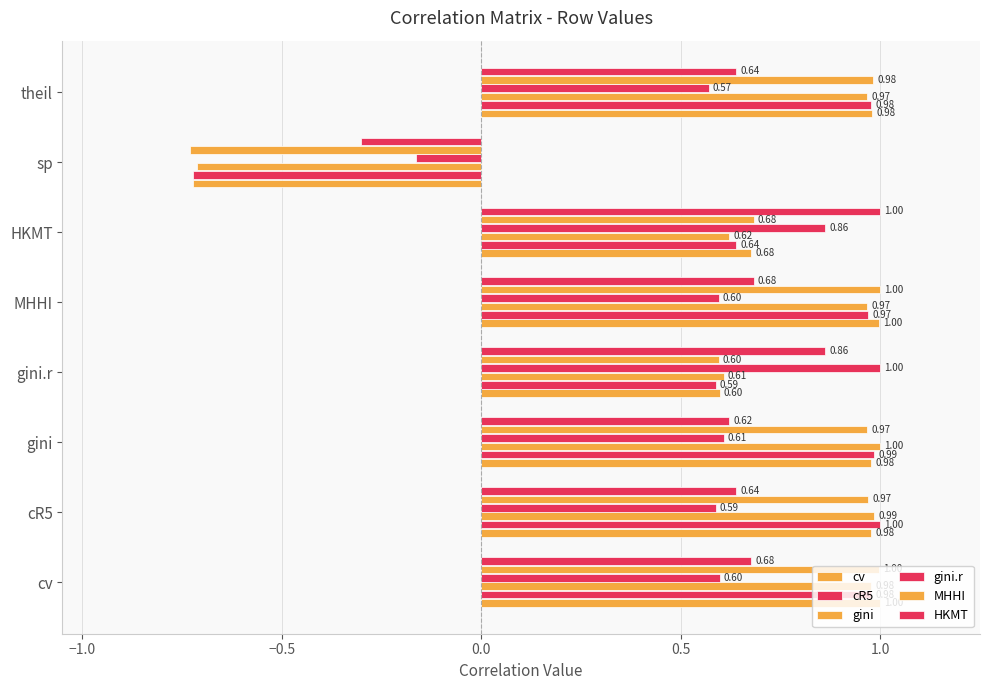

Count the gini.r values in the range 0 to 1.

7